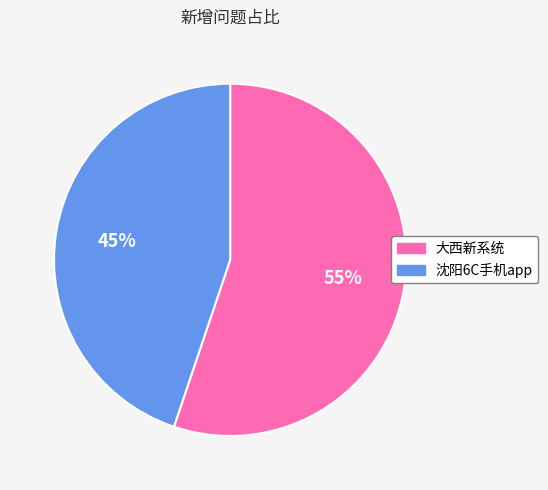

To the nearest percent, what is the average slice percentage?

50%